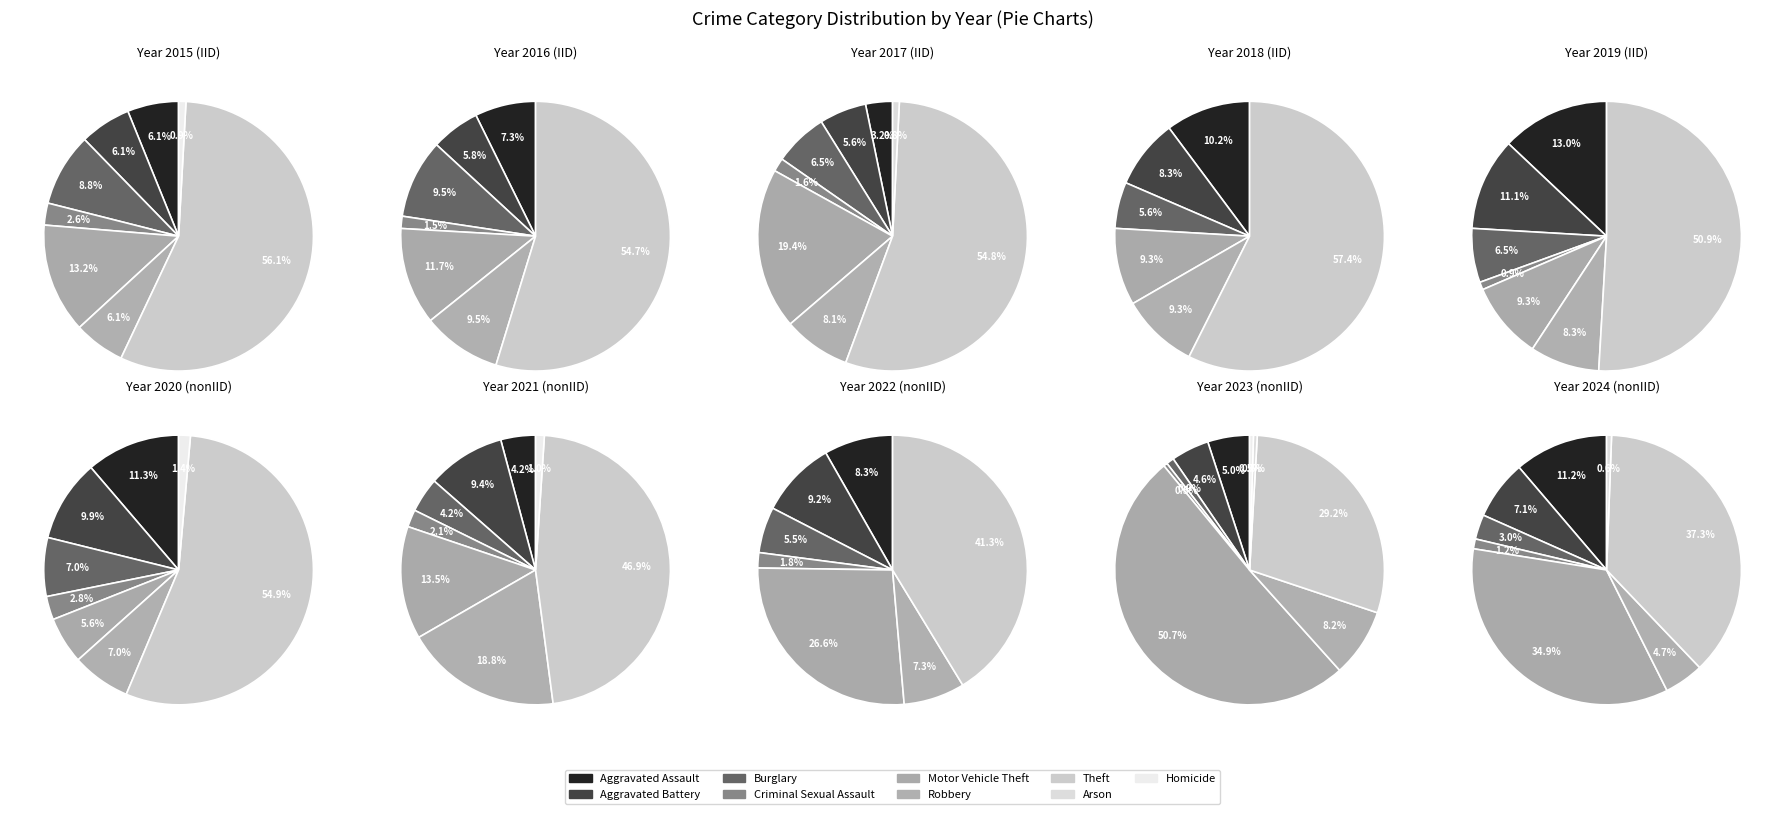

Is it true that Arson is 1% of the pie?

True